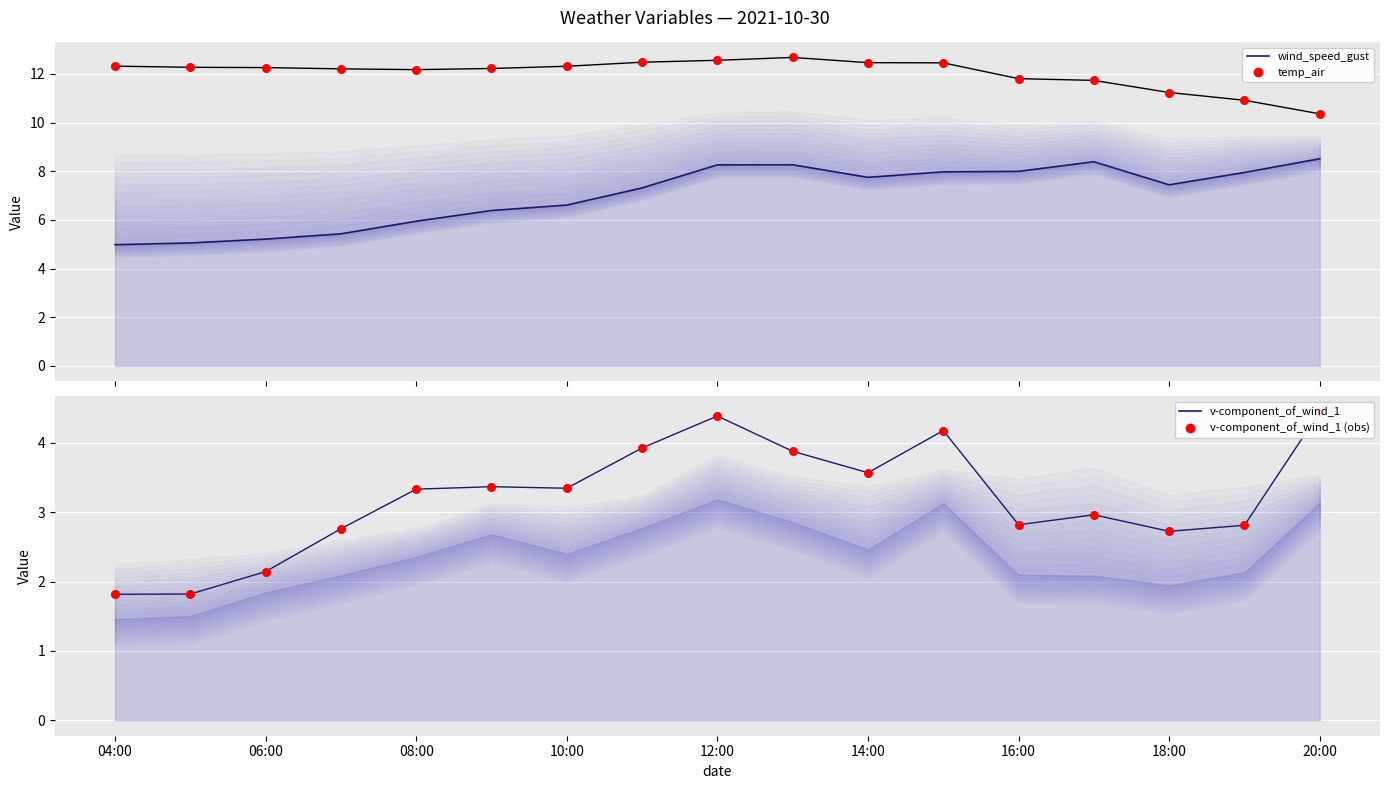

At which category is the sum across all series the highest?

12:00